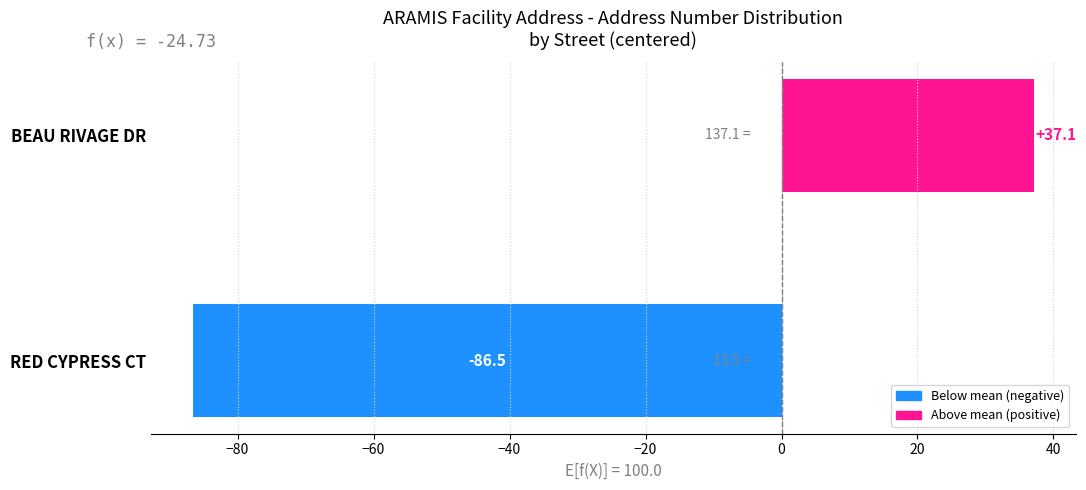

How many values are above zero?

1